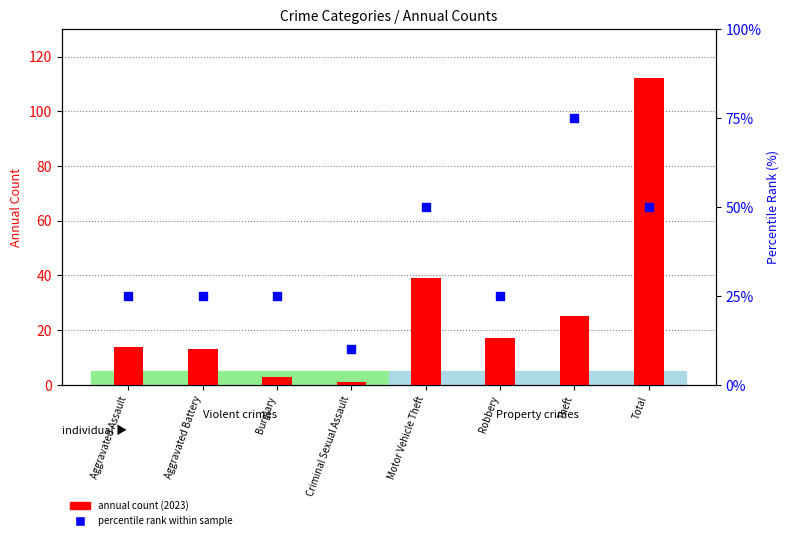

Which series reaches the maximum Y coordinate?

annual count (2023)